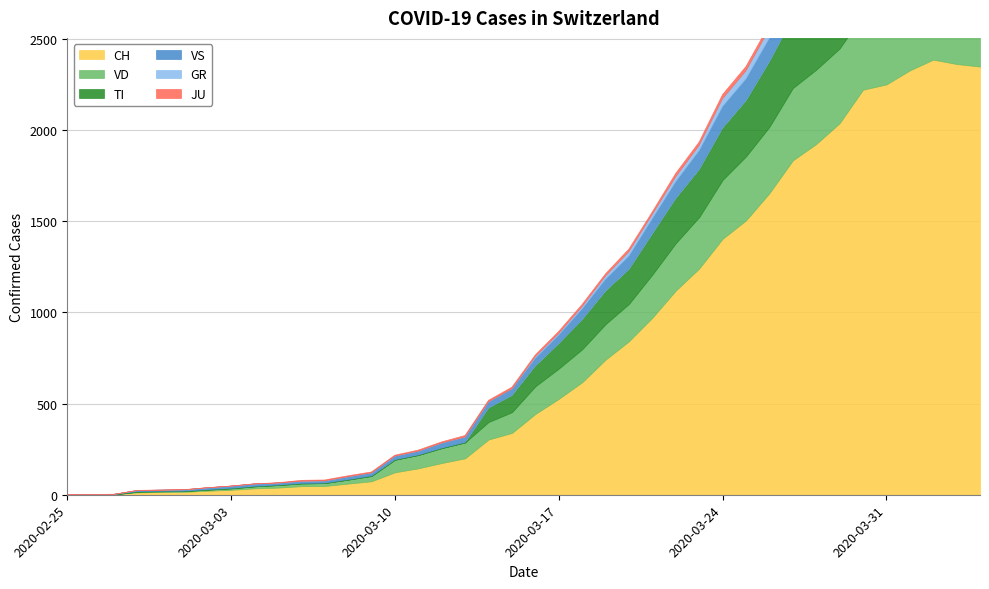

Reading left to right, transcribe all the data shown in this chart.

CH: 0	1	2	13	15	16	22	27	35	39	47	48	61	74	123	145	174	200	303	339	443	526	617	741	842	971	1120	1241	1404	1505	1654	1834	1924	2038	2222	2251	2328	2387	2363	2349
VD: 0	0	0	4	4	4	6	8	11	14	15	16	22	29	69	73	82	87	96	114	152	166	181	195	205	237	260	282	323	351	364	397	408	410	411	420	420	406	395	393
TI: 0	0	0	0	0	0	0	0	0	0	0	0	0	0	0	0	0	0	77	92	112	137	163	182	190	224	246	261	285	306	358	386	385	402	415	401	396	374	370	363
GR: 0	0	0	0	0	0	0	0	0	0	0	0	0	0	0	0	0	0	0	0	9	9	13	18	24	24	27	29	43	45	52	58	63	63	58	58	59	60	51	52
VS: 0	0	0	6	6	7	10	12	13	11	12	12	16	17	20	21	28	30	34	36	42	47	59	64	73	83	92	104	118	119	129	138	143	153	154	153	147	147	147	150
JU: 0	0	1	1	1	1	1	1	1	2	5	5	5	5	5	6	6	8	8	9	9	11	11	12	14	13	18	18	22	23	22	25	27	28	28	29	29	29	28	27